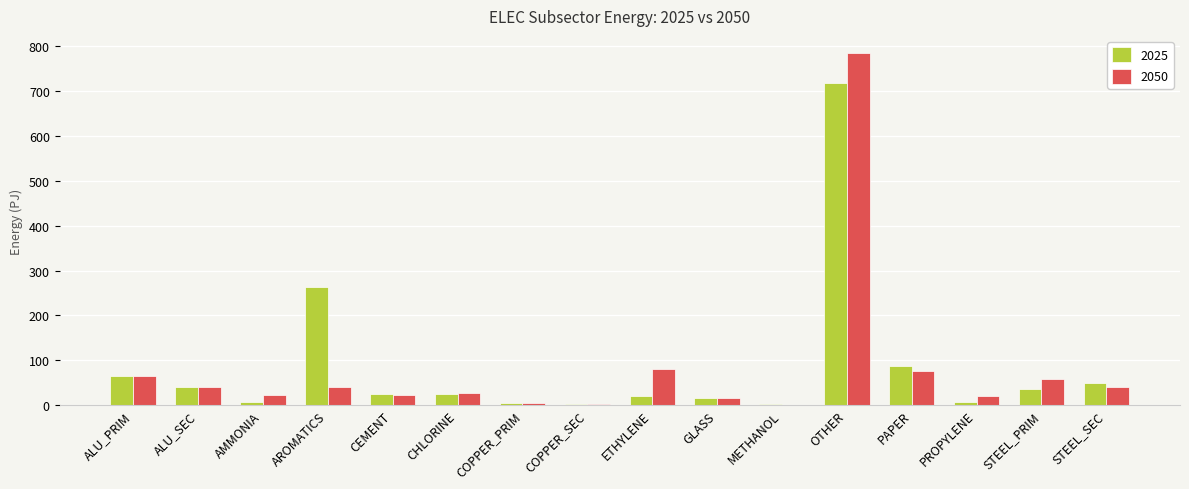

What is the highest value of the 2050 series?

784.0